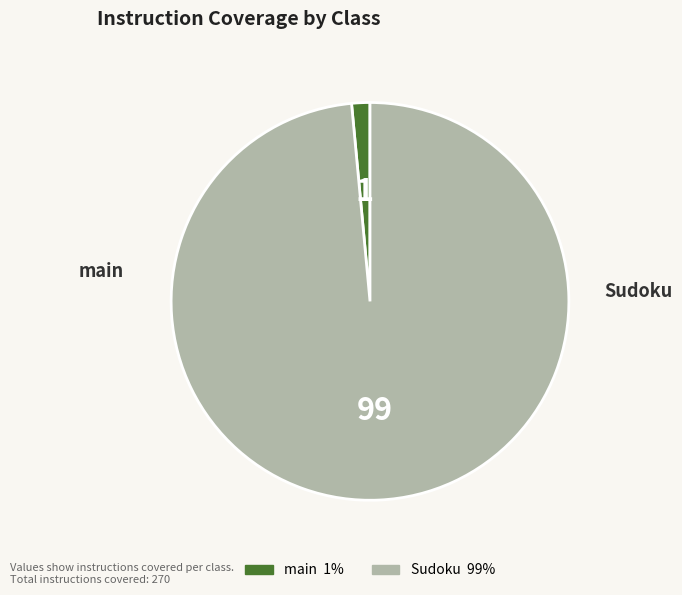

What is the ratio of the value at Sudoku to the value at main?

66.5